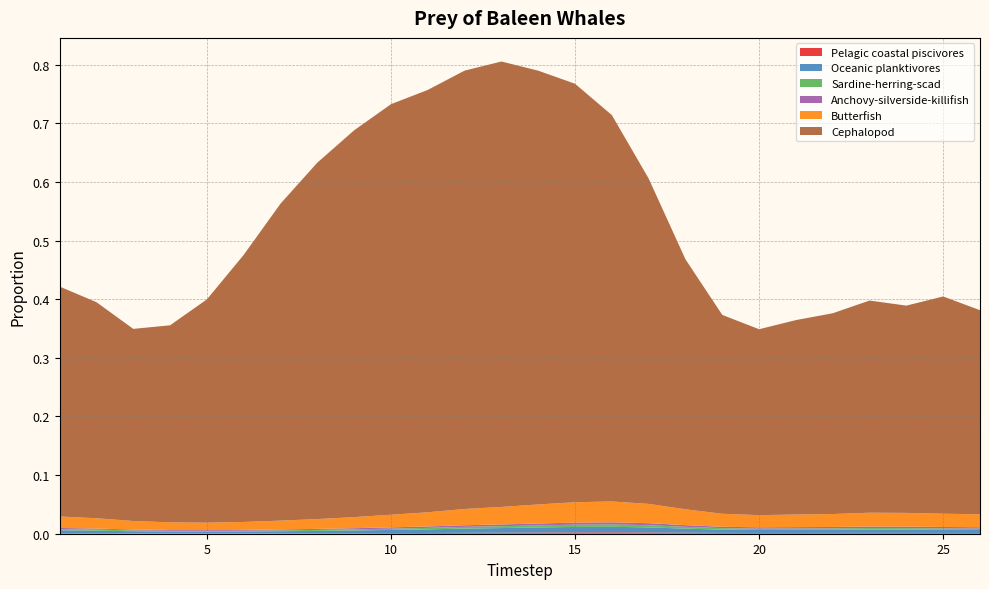

Reading left to right, what are all the values shown in this chart?

Pelagic coastal piscivores: 0.0	0.0	0.0	0.0	0.0	0.0	0.0	0.0	0.0	0.0	0.0	0.0	0.0	0.0	0.0	0.0	0.0	0.0	0.0	0.0	0.0	0.0	0.0	0.0	0.0	0.0
Oceanic planktivores: 0.0	0.0	0.0	0.0	0.0	0.0	0.0	0.0	0.0	0.0	0.0	0.0	0.0	0.0	0.0	0.0	0.0	0.0	0.0	0.0	0.0	0.0	0.0	0.0	0.0	0.0
Sardine-herring-scad: 0.0	0.0	0.0	0.0	0.0	0.0	0.0	0.0	0.0	0.0	0.0	0.0	0.0	0.0	0.0	0.0	0.0	0.0	0.0	0.0	0.0	0.0	0.0	0.0	0.0	0.0
Anchovy-silverside-killifish: 0.0	0.0	0.0	0.0	0.0	0.0	0.0	0.0	0.0	0.0	0.0	0.0	0.0	0.0	0.0	0.0	0.0	0.0	0.0	0.0	0.0	0.0	0.0	0.0	0.0	0.0
Butterfish: 0.0	0.0	0.0	0.0	0.0	0.0	0.0	0.0	0.0	0.0	0.0	0.0	0.0	0.0	0.0	0.0	0.0	0.0	0.0	0.0	0.0	0.0	0.0	0.0	0.0	0.0
Cephalopod: 0.4	0.4	0.3	0.3	0.4	0.5	0.5	0.6	0.7	0.7	0.7	0.7	0.8	0.7	0.7	0.7	0.6	0.4	0.3	0.3	0.3	0.3	0.4	0.4	0.4	0.3